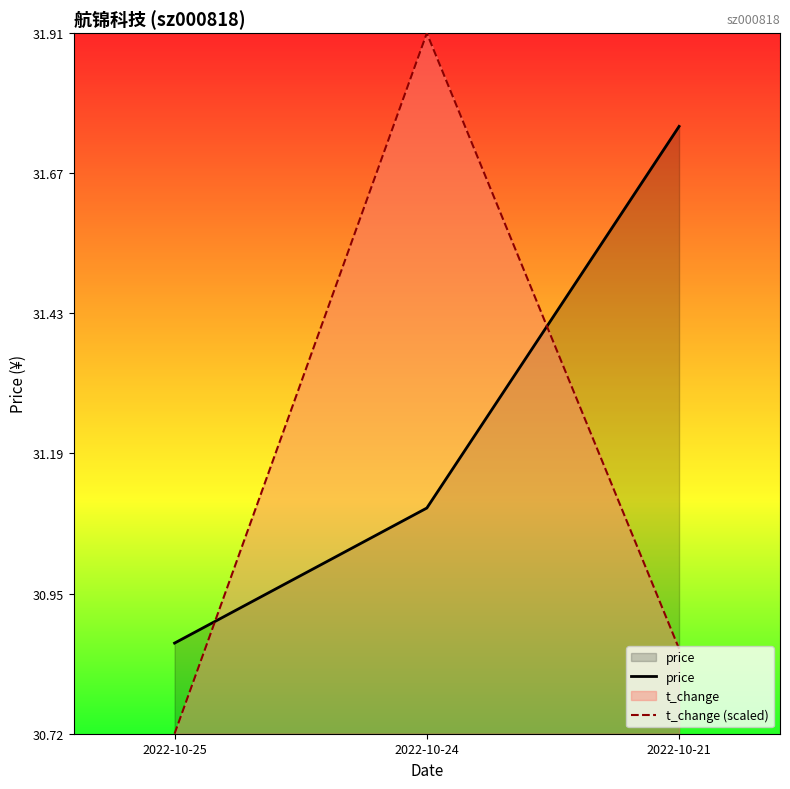

What is the difference between the maximum and minimum values in the price series?

0.9